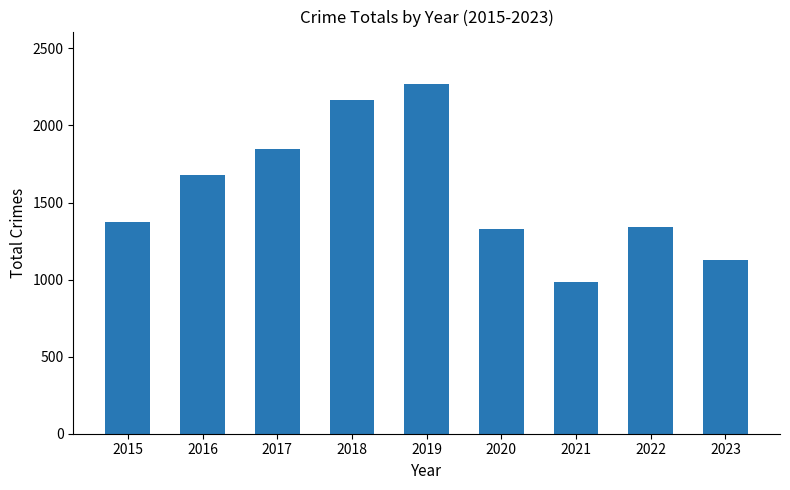

What is the maximum value shown in the chart?

2269